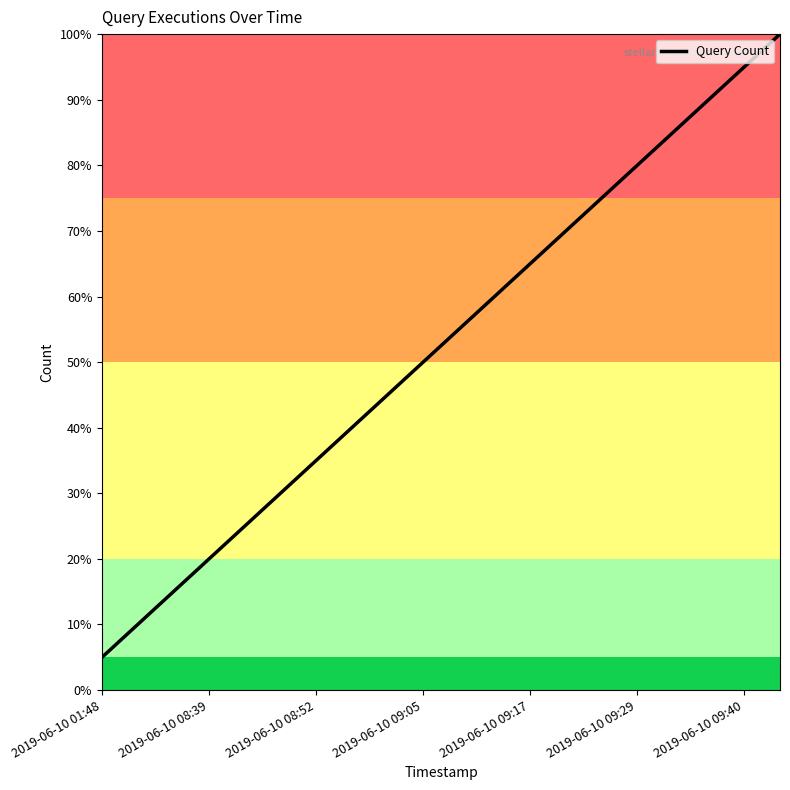

What is the smallest value displayed?

5.0